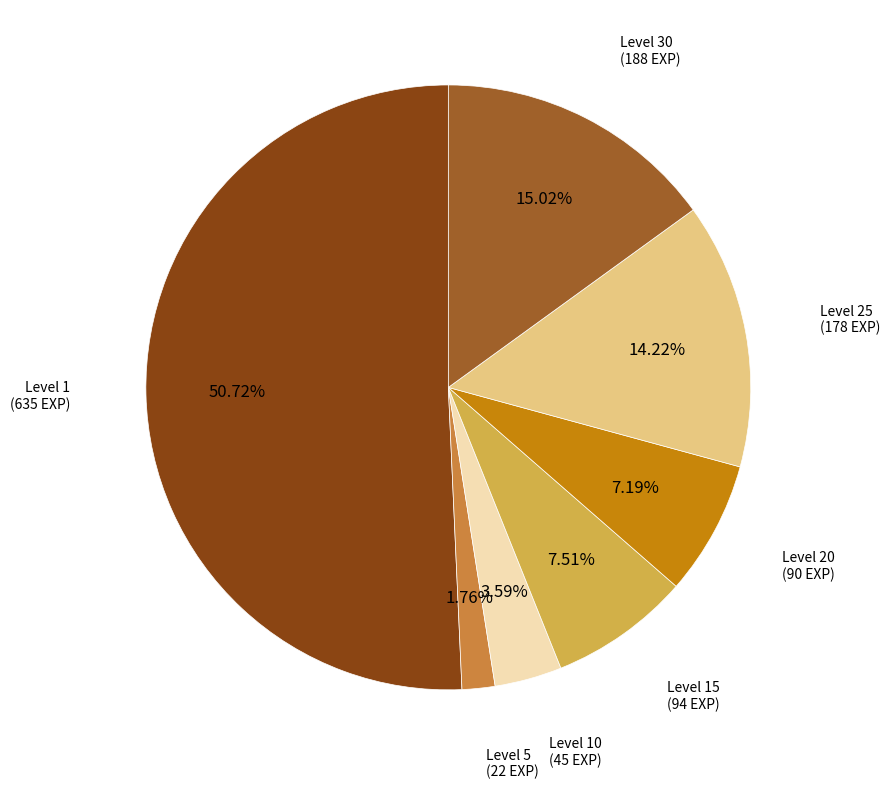

Is there a majority slice in this chart?

Yes